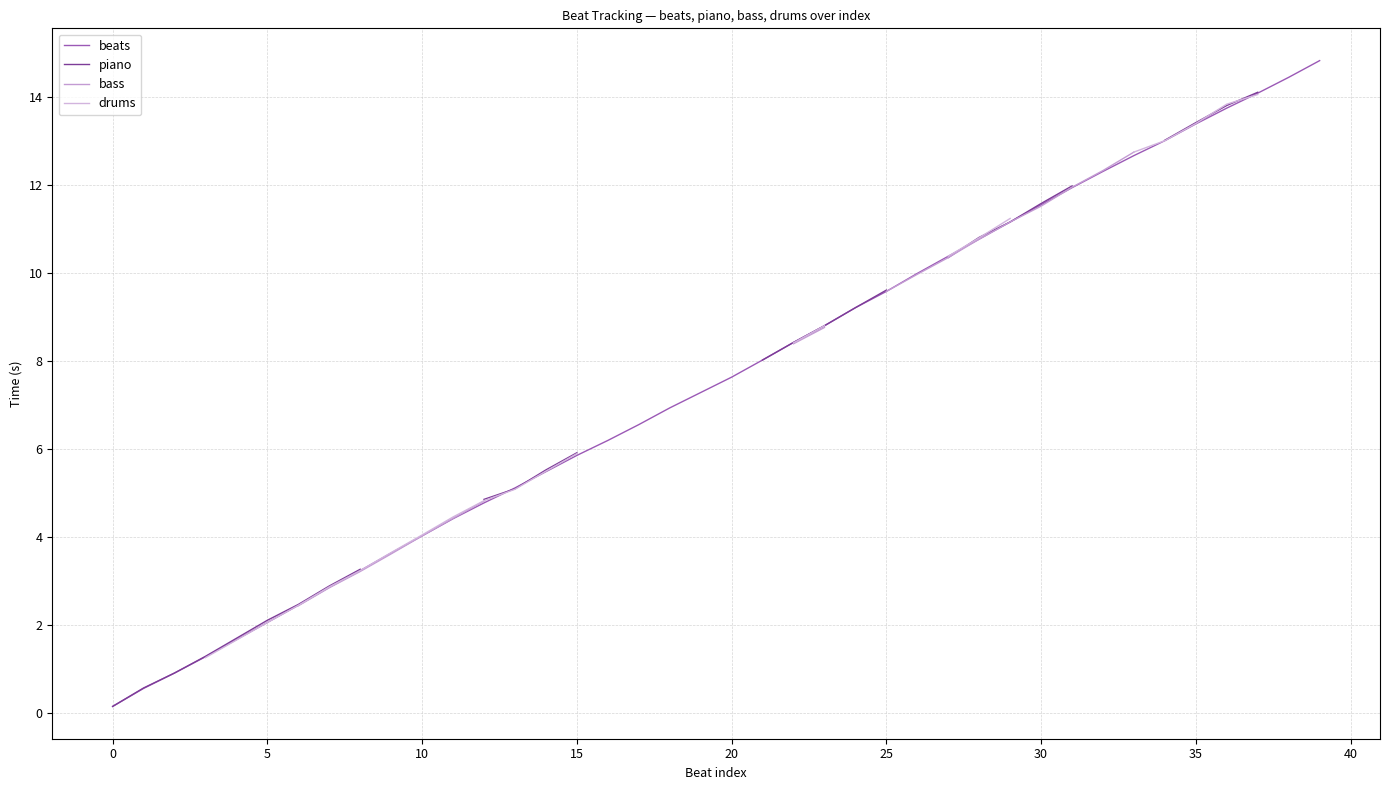

What is the difference between the maximum and minimum values in the beats series?

14.7